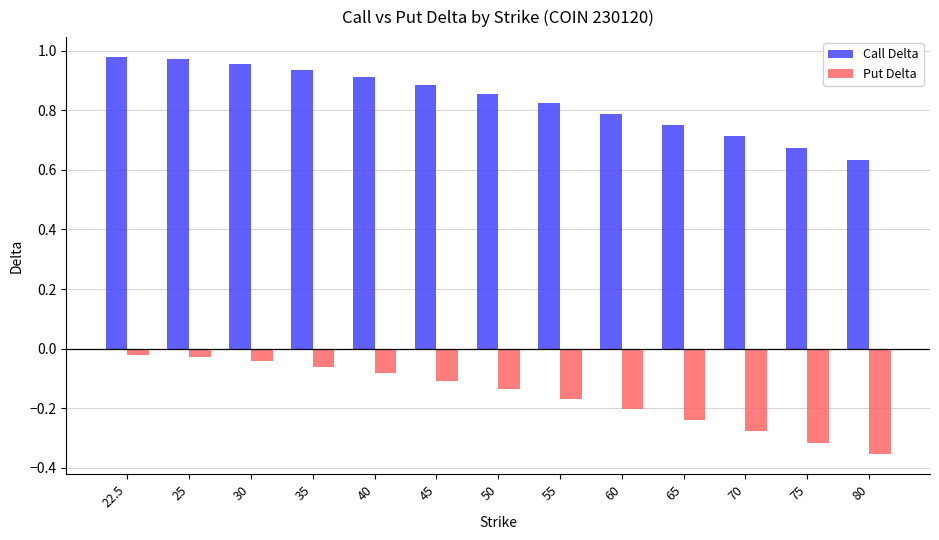

What is the total value across all series at 80?

0.3